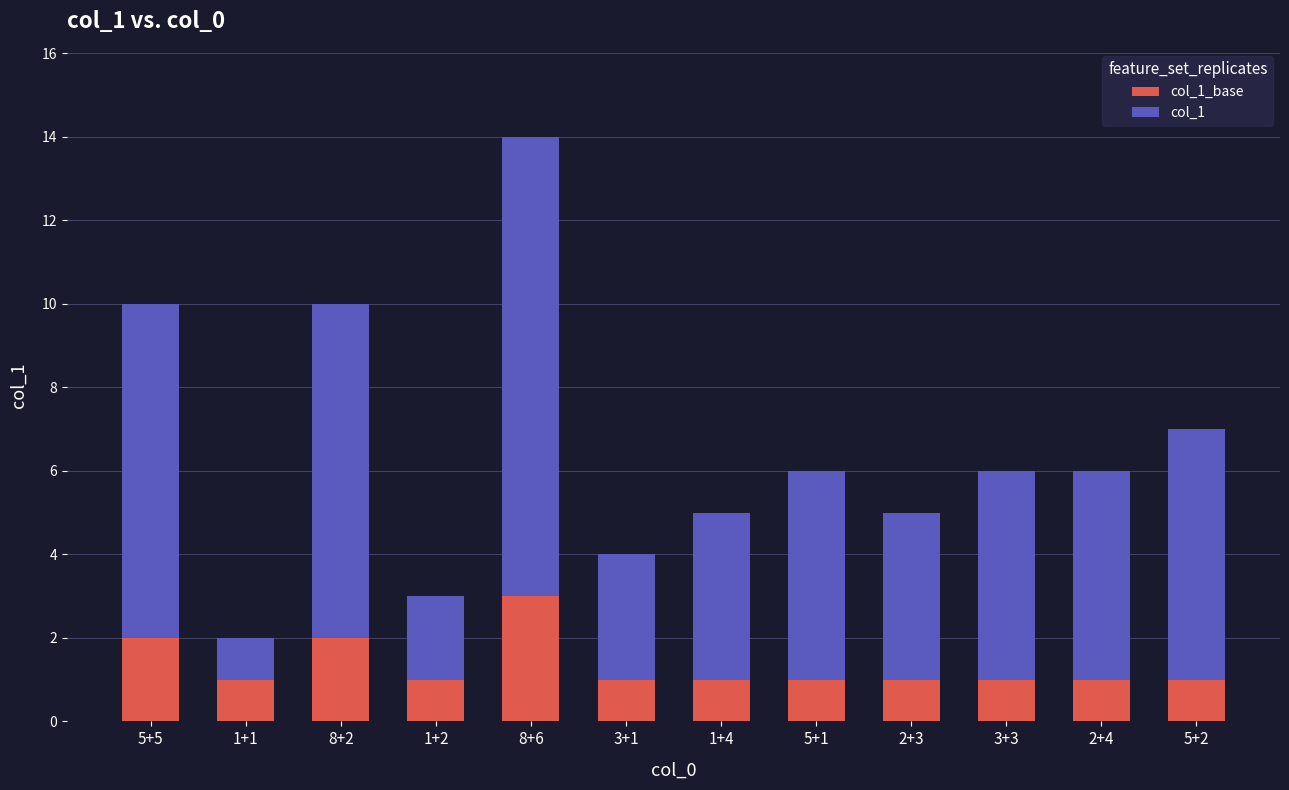

At which category is the sum across all series the highest?

8+6